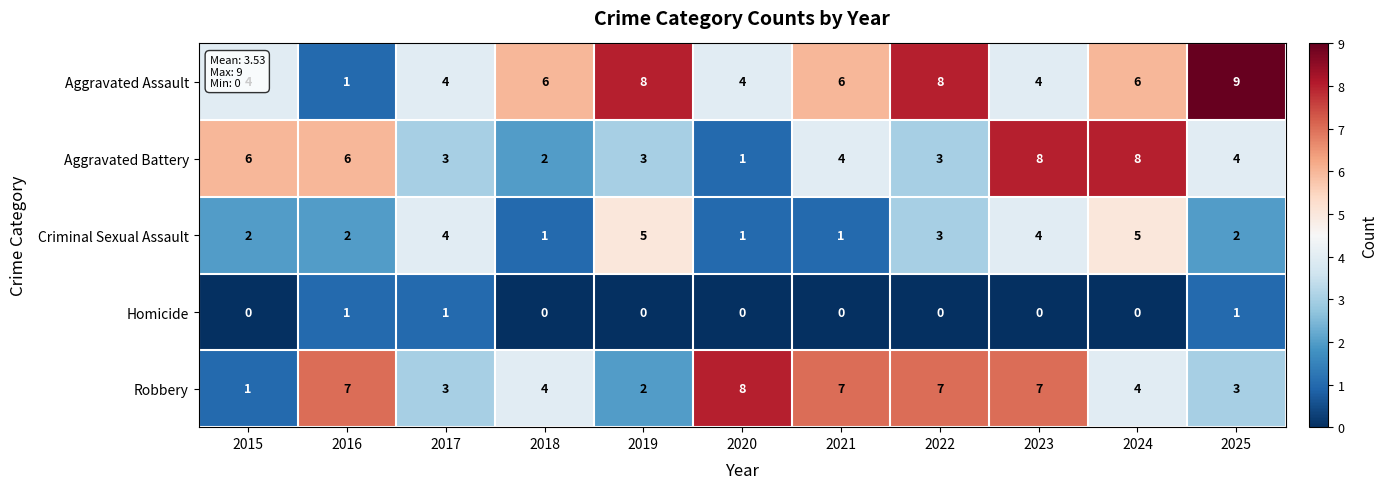

Where does the Robbery series first go above 4?

2016